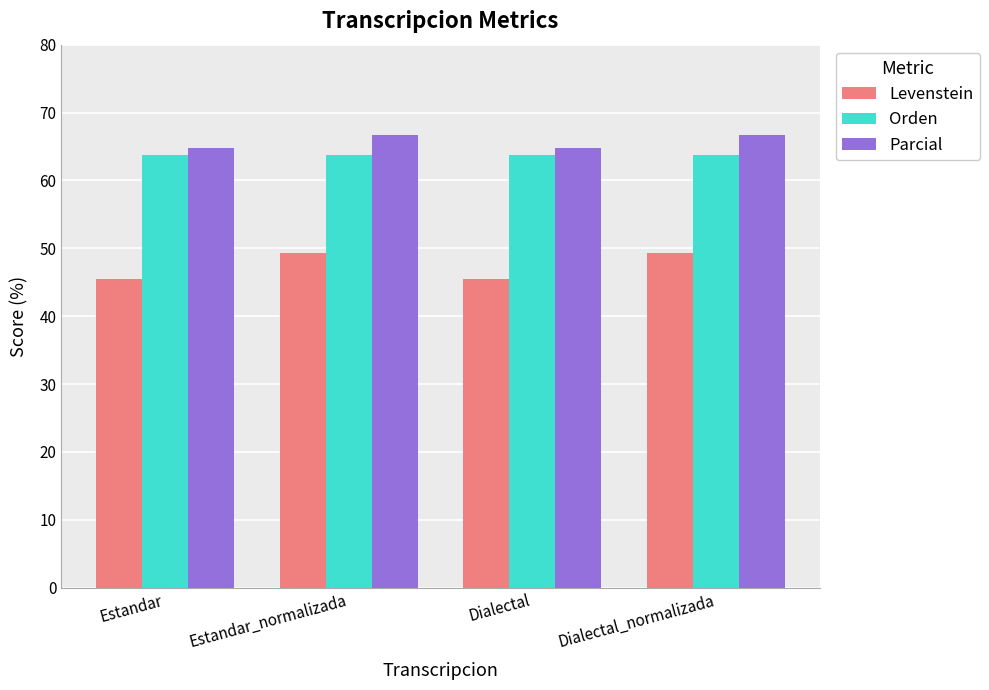

What is the difference between the Parcial values at Dialectal and Dialectal_normalizada?

1.9